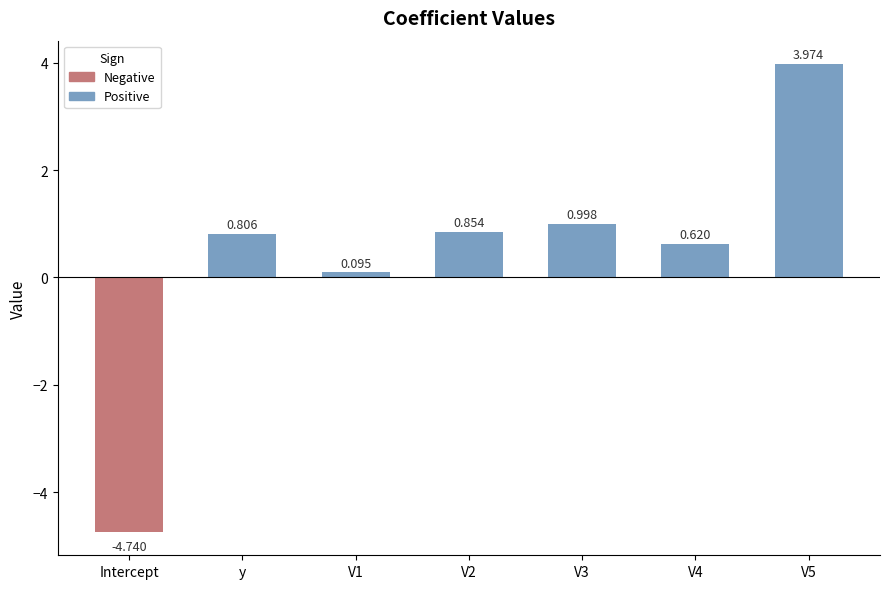

Where is the data nearest to the value 0?

V1